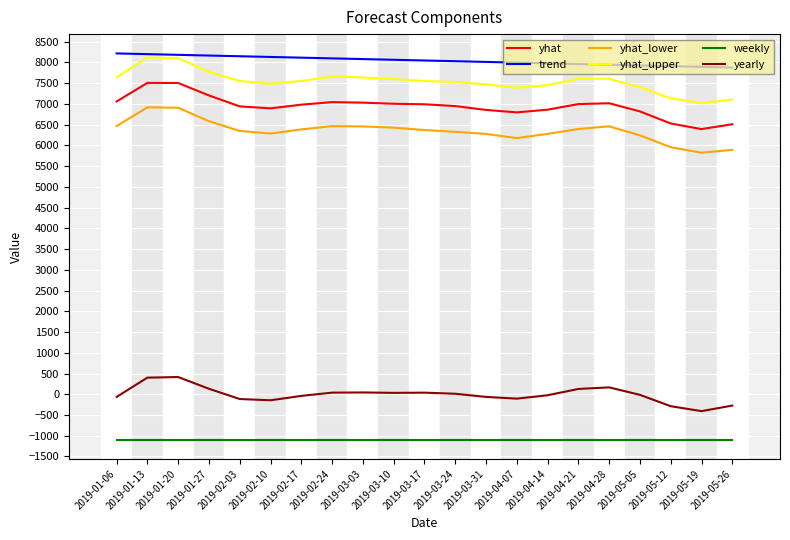

True or false: yhat_upper and yhat_lower cross at least once.

False